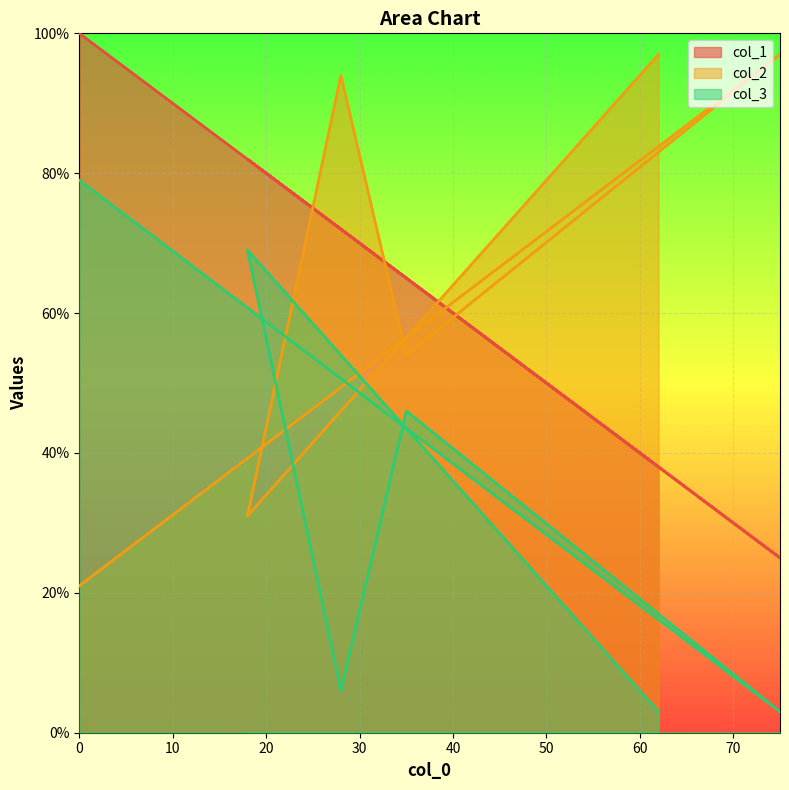

What is the difference between the maximum and second lowest values in the col_3 series?

76